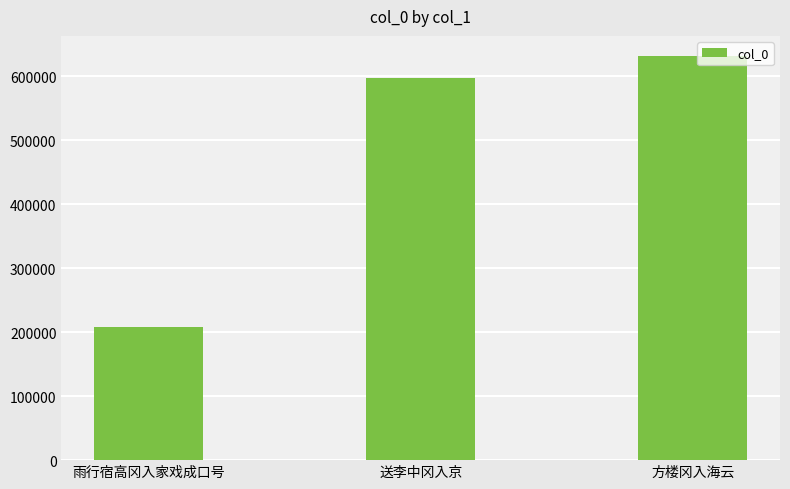

The chart shows a value of 596486 at 送李中冈入京. True or false?

True